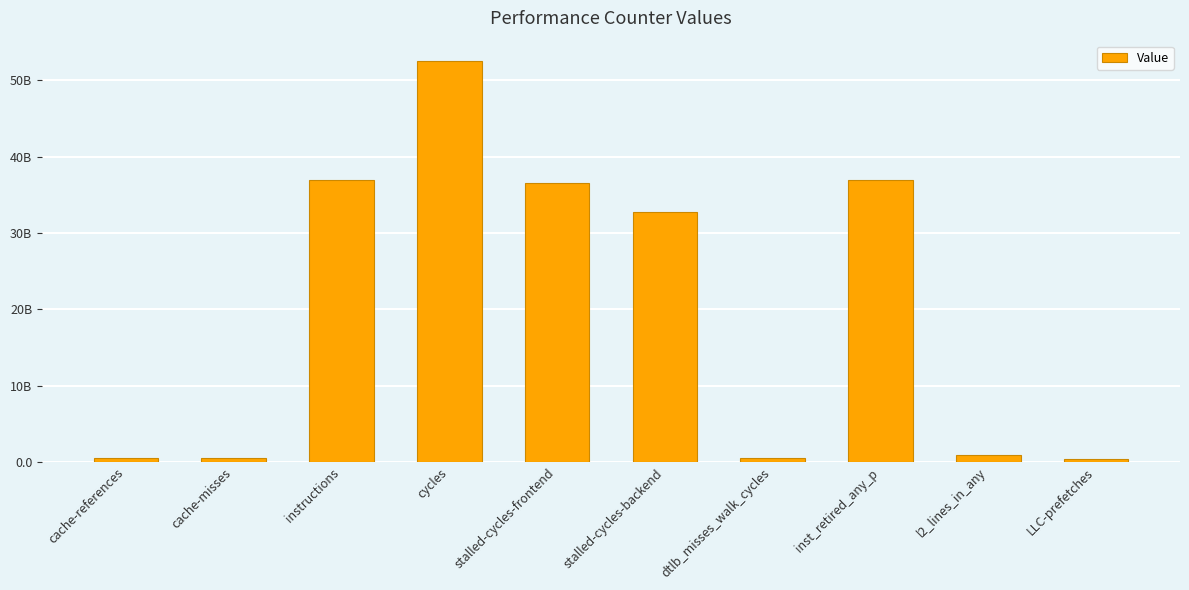

Are the bars horizontal?

No